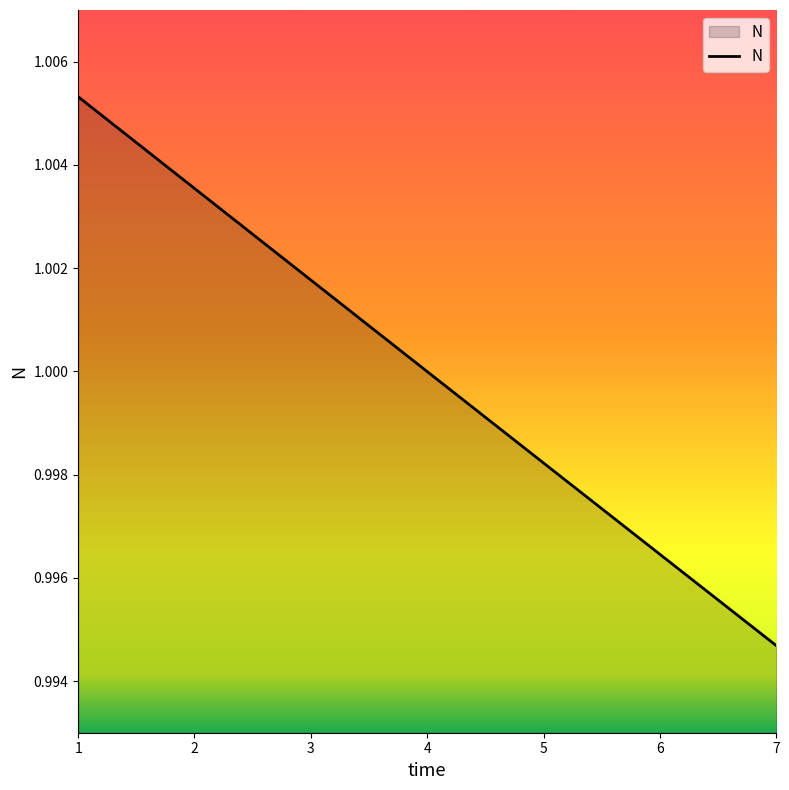

Does the chart display data point markers on the line(s)?

No